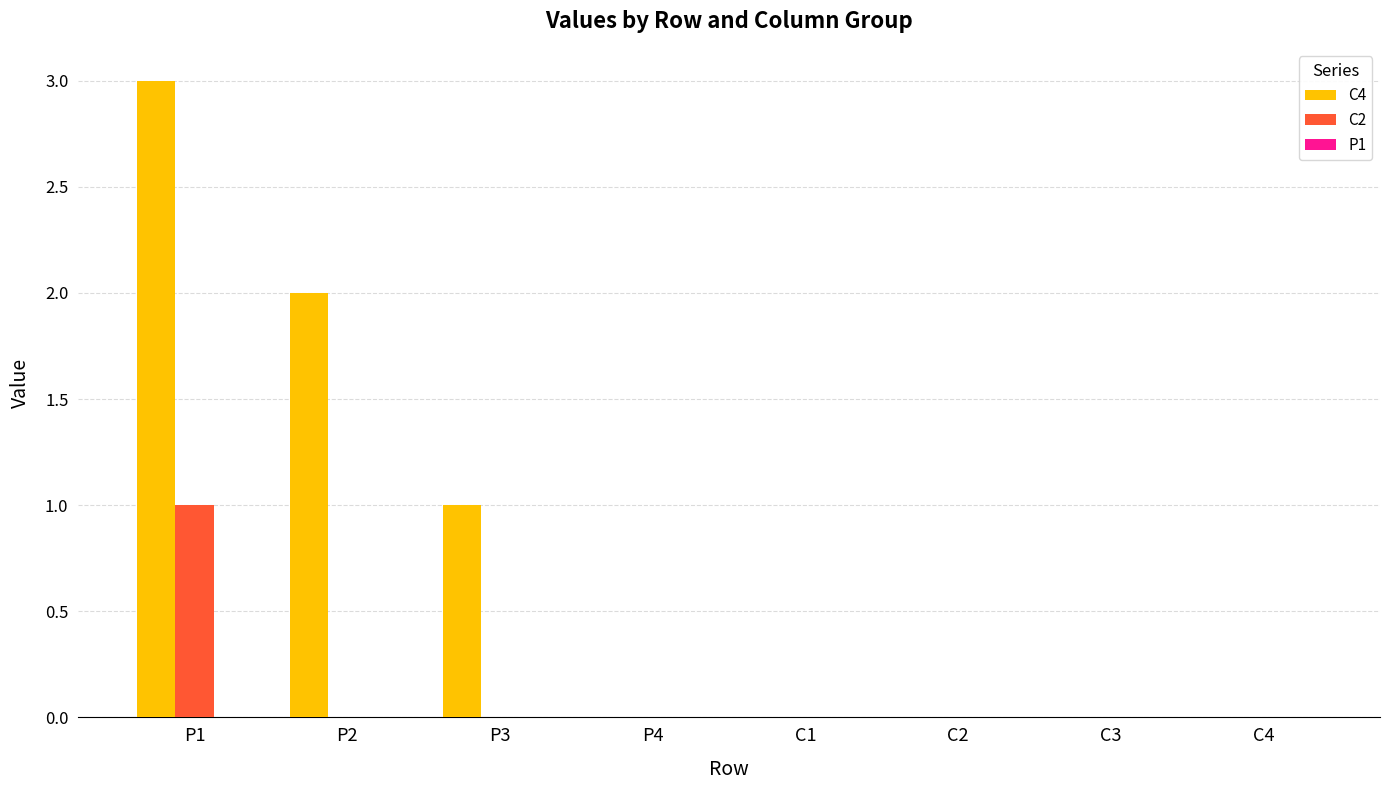

Count the C2 values in the range 0 to 1.

8